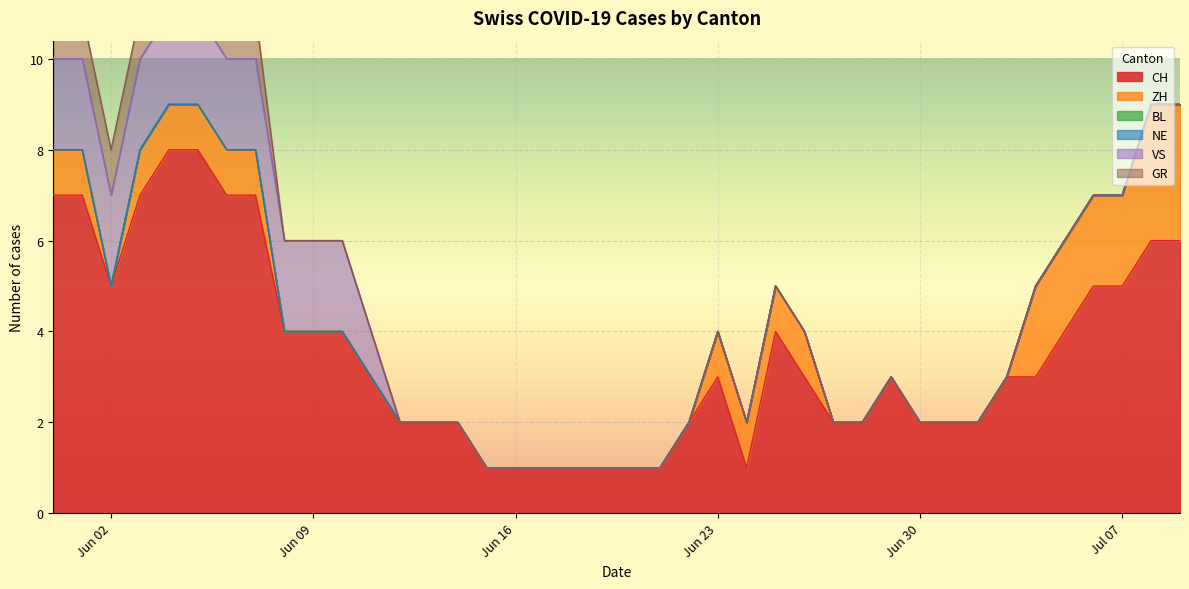

What position from the right is 2020-07-08?

2